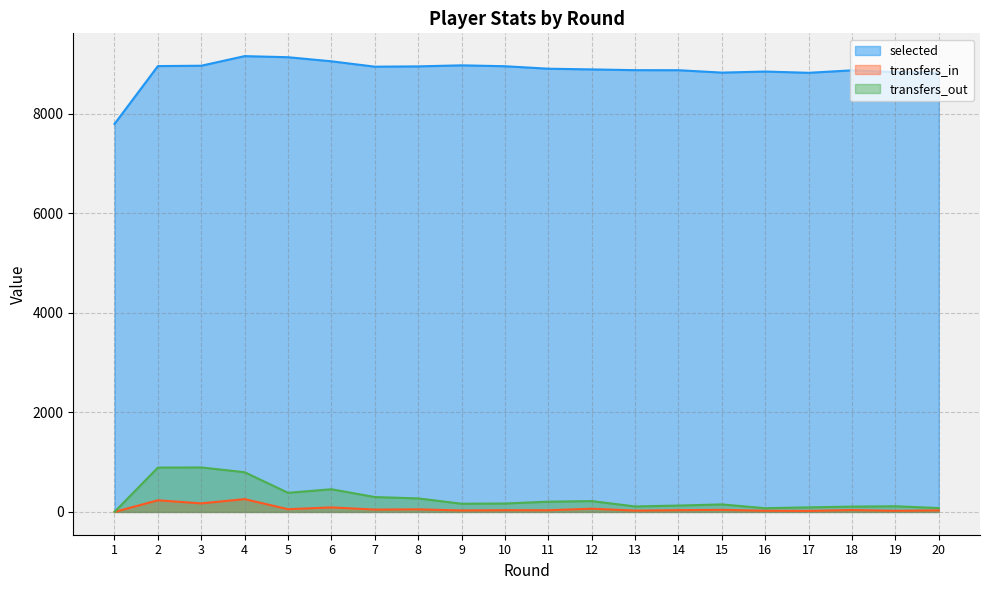

List the labels in order of transfers_out value, smallest first.

1, 16, 20, 17, 18, 13, 19, 14, 15, 9, 10, 11, 12, 8, 7, 5, 6, 4, 2, 3